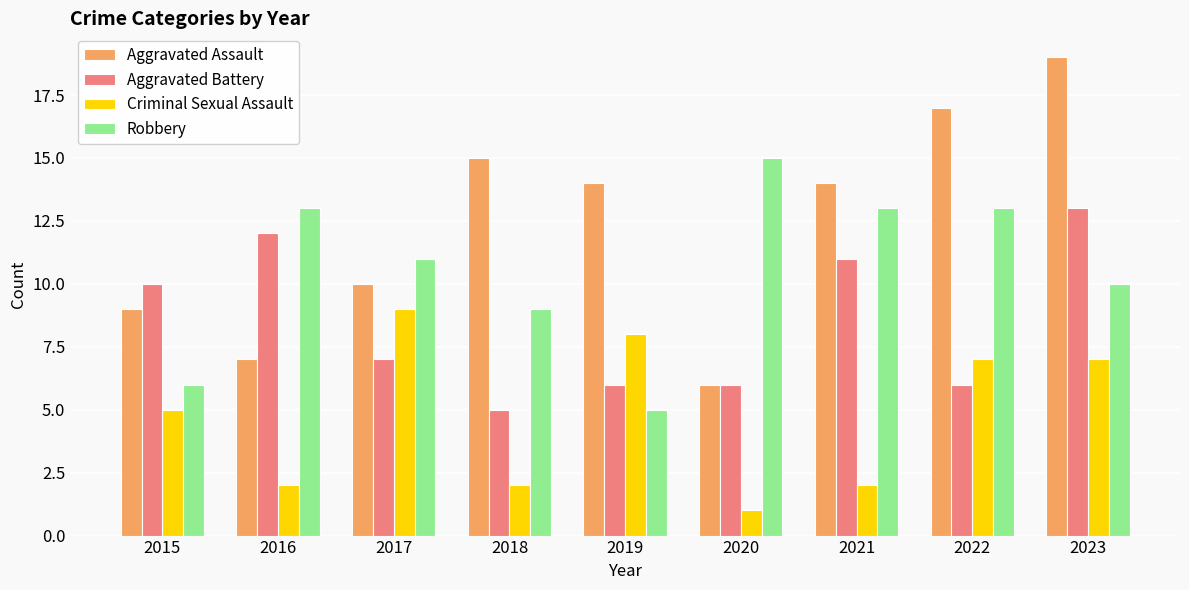

Reading right to left, list all the values displayed in this chart.

Aggravated Assault: 2023=19	2022=17	2021=14	2020=6	2019=14	2018=15	2017=10	2016=7	2015=9
Aggravated Battery: 2023=13	2022=6	2021=11	2020=6	2019=6	2018=5	2017=7	2016=12	2015=10
Criminal Sexual Assault: 2023=7	2022=7	2021=2	2020=1	2019=8	2018=2	2017=9	2016=2	2015=5
Robbery: 2023=10	2022=13	2021=13	2020=15	2019=5	2018=9	2017=11	2016=13	2015=6